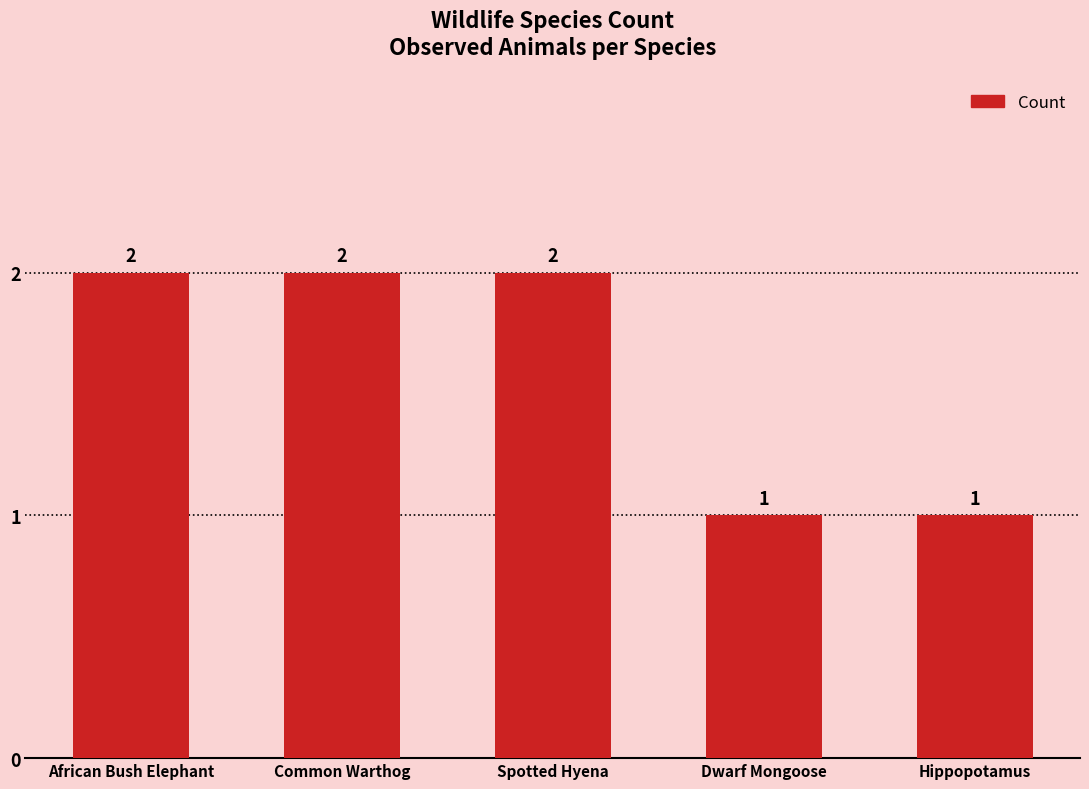

What is the value of the 2nd bar from the left?

2